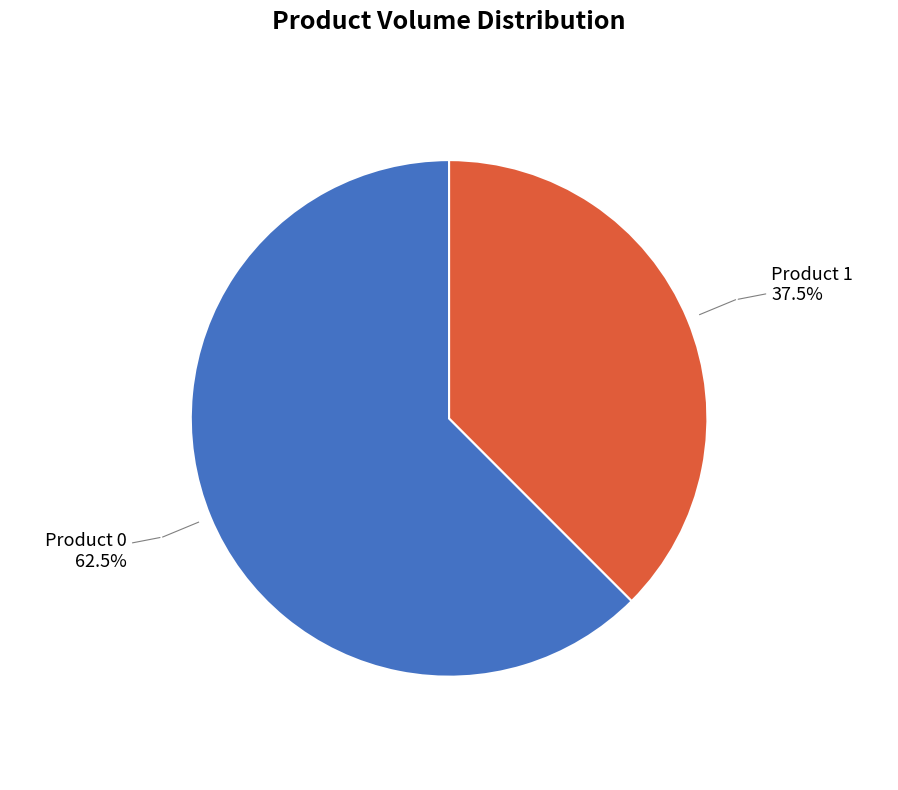

Is Product 1 the majority of the pie?

No